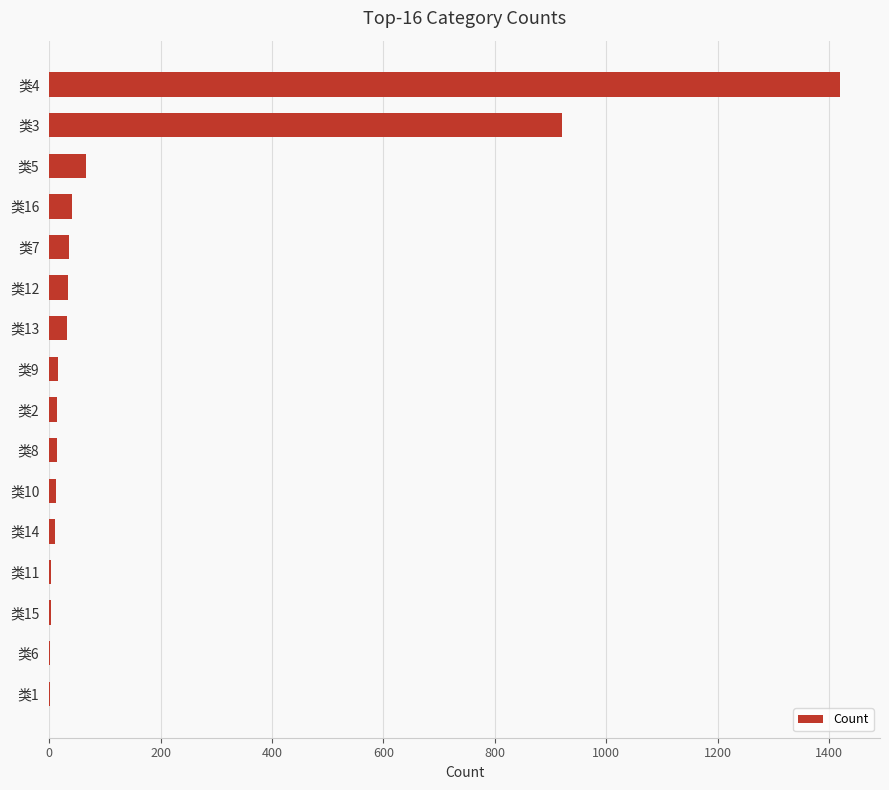

Where is the data nearest to the value 710?

类3